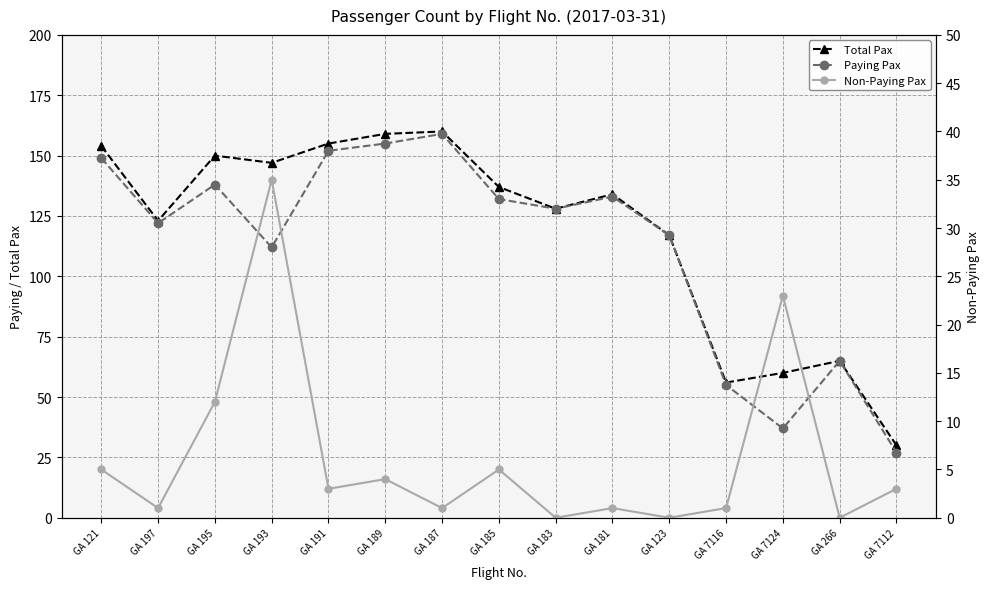

Is the value of Paying Pax at GA 193 greater than the value of Non-Paying Pax at GA 189?

Yes